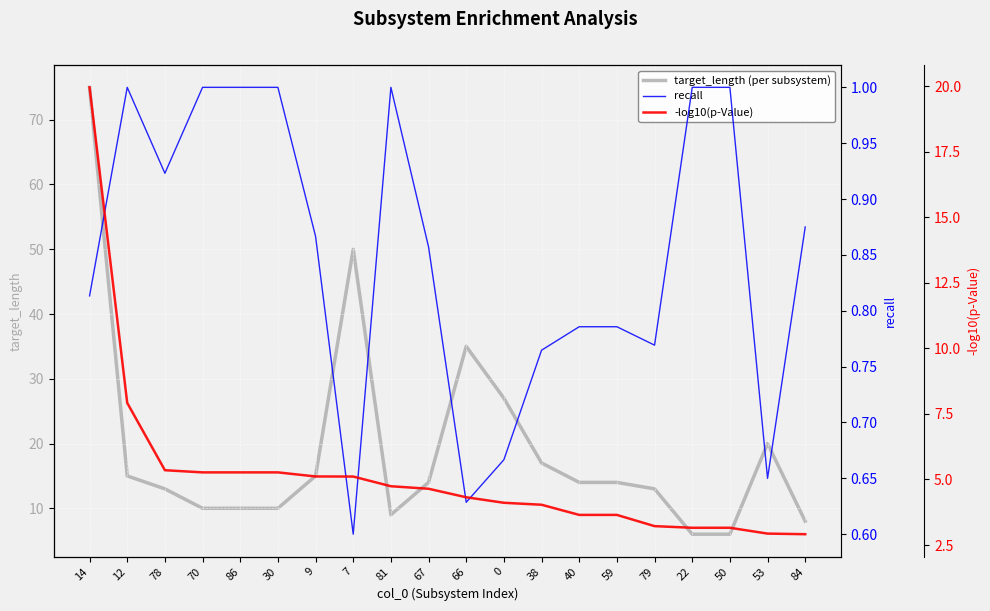

The value of target_length (per subsystem) at 84 is 14. True or false?

False